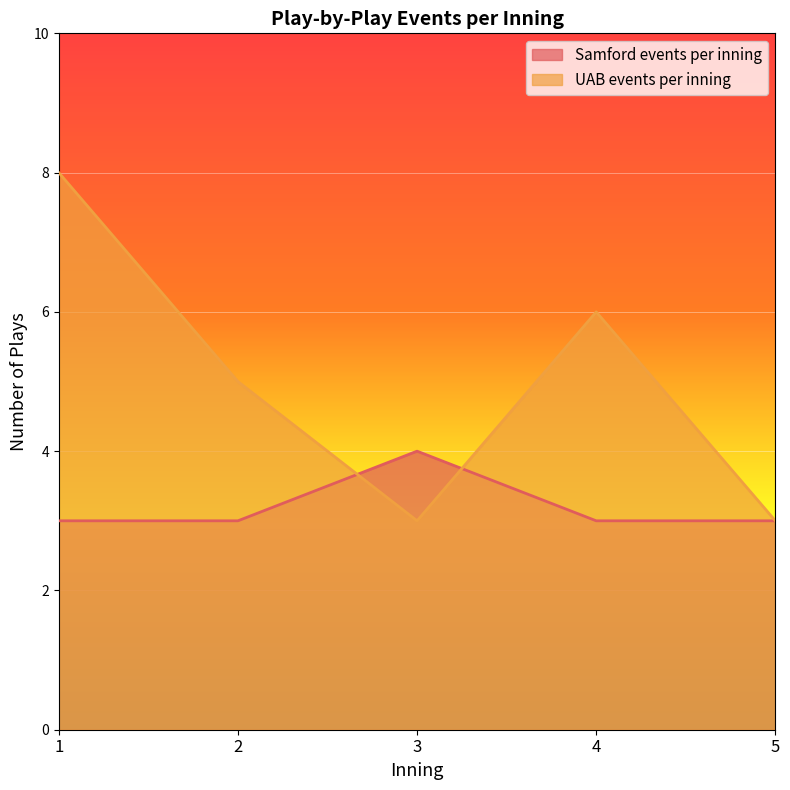

At which category does Samford events per inning reach its first local peak?

3